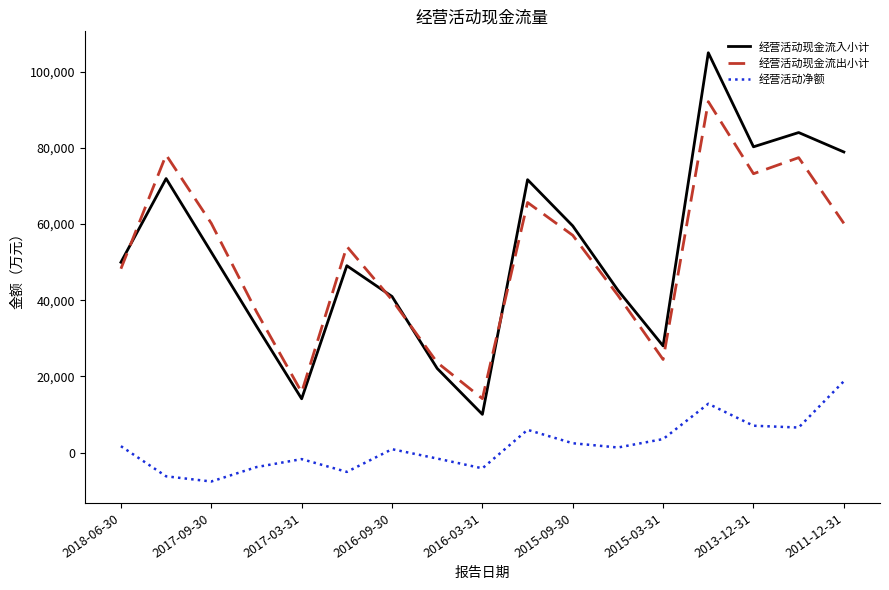

Which series has the largest range (max minus min)?

经营活动现金流入小计